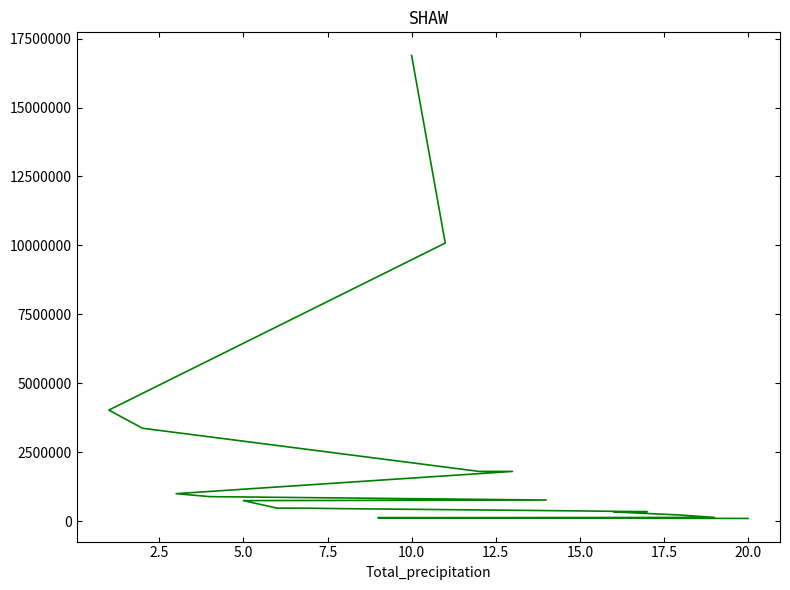

What is the greatest value displayed?

16888410